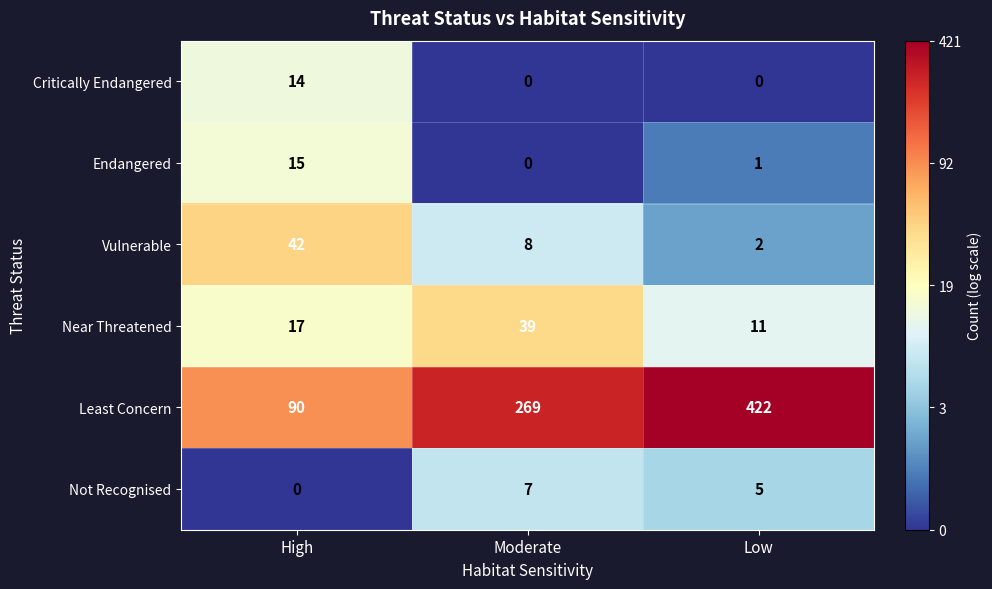

What is the total value across all series at Moderate?

323